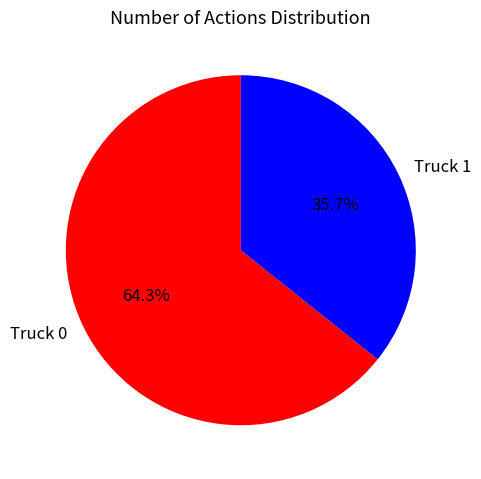

What is the ratio of the value at Truck 1 to the value at Truck 0?

0.6